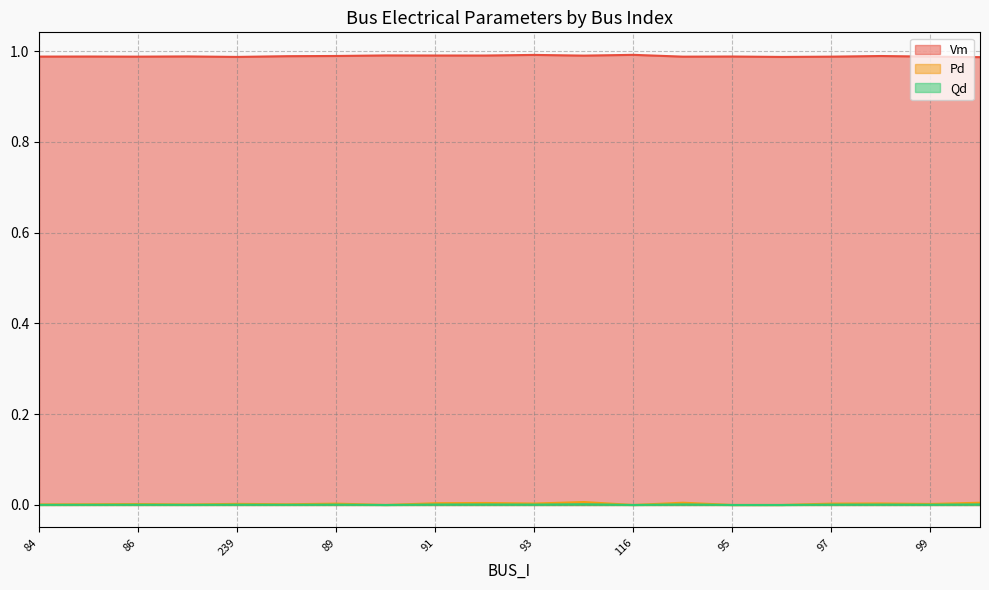

Where is the first local maximum for Qd?

86